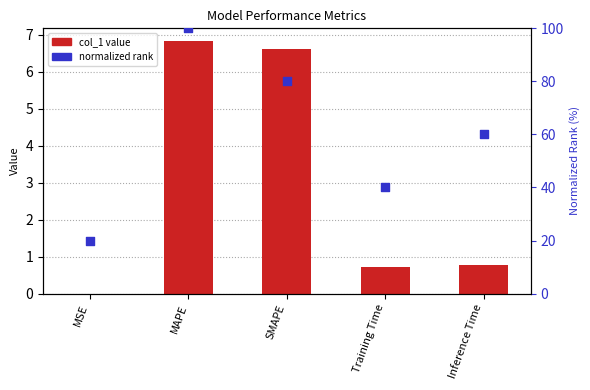

Is the value of col_1 value at MAPE greater than the value of normalized rank at Training Time?

No